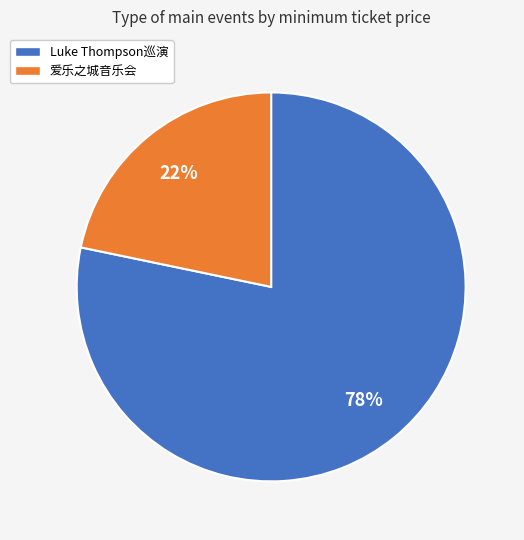

To the nearest percent, what is the average slice percentage?

50%